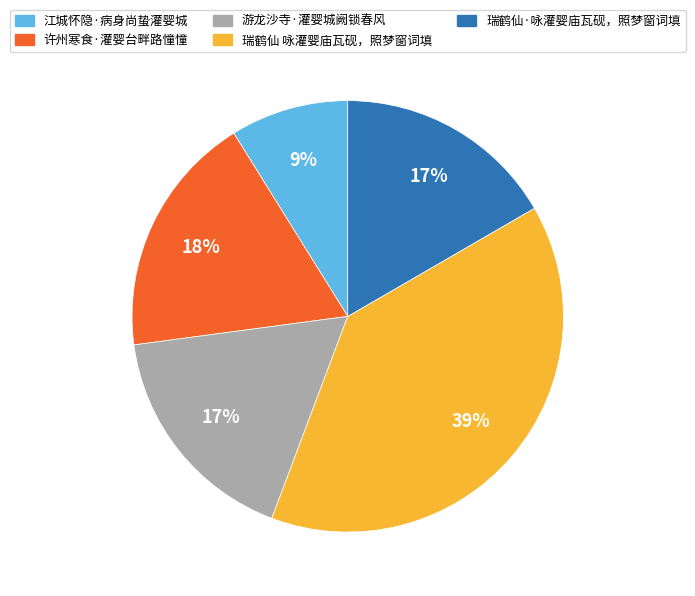

To the nearest percent, what is the difference between the largest and smallest slice percentages?

30%